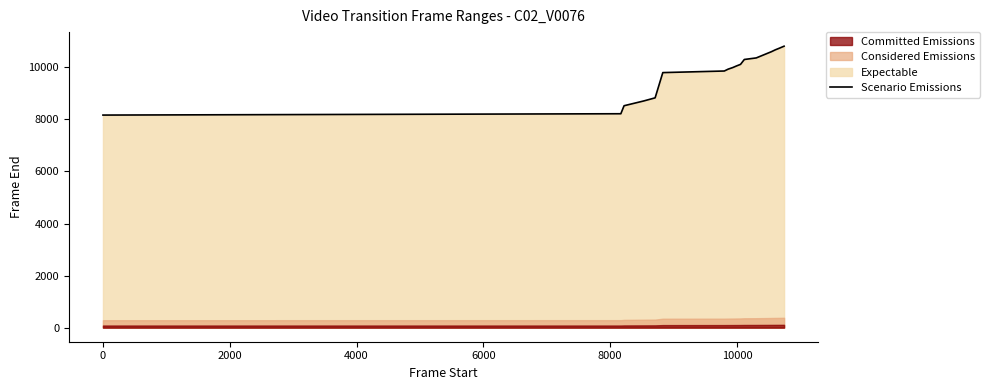

What is the highest value of the Scenario Emissions series?

10815